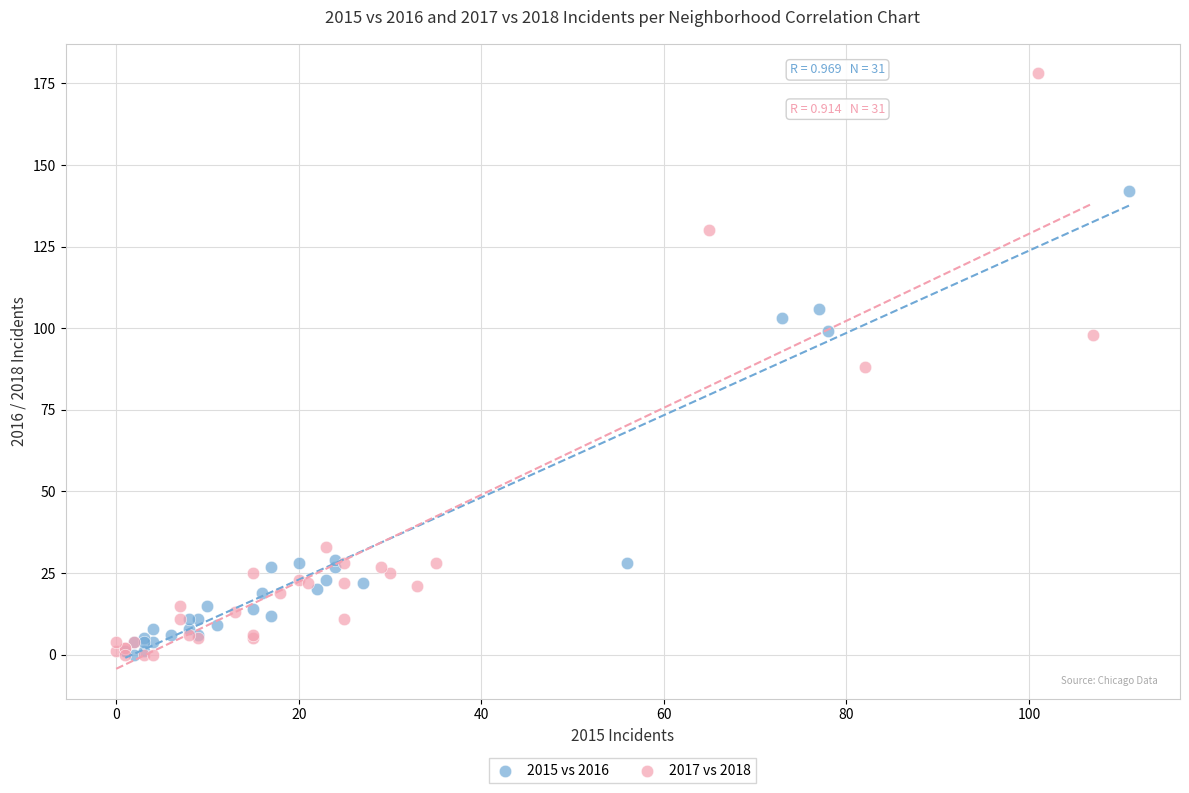

What are all the series names shown in the legend?

2015 vs 2016, 2017 vs 2018